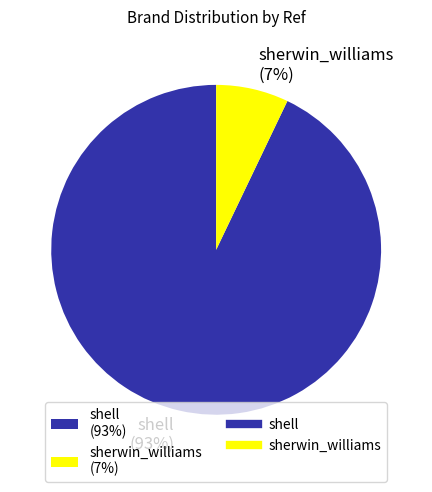

How many segments does this pie chart have?

2